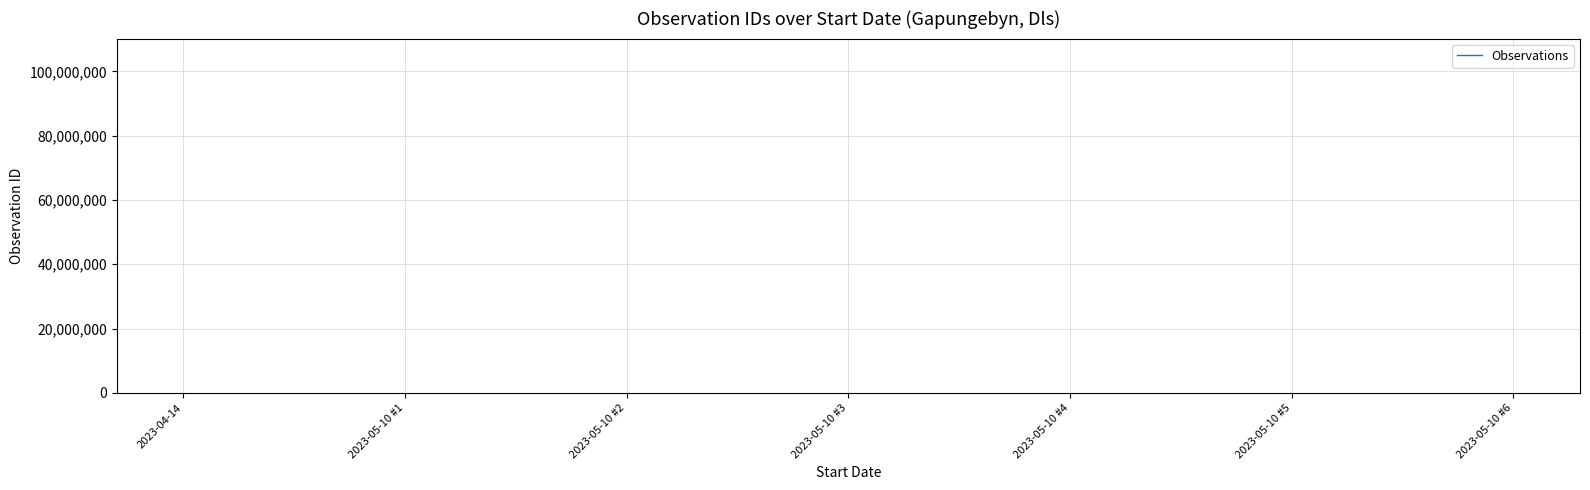

What is the greatest value displayed?

110231095